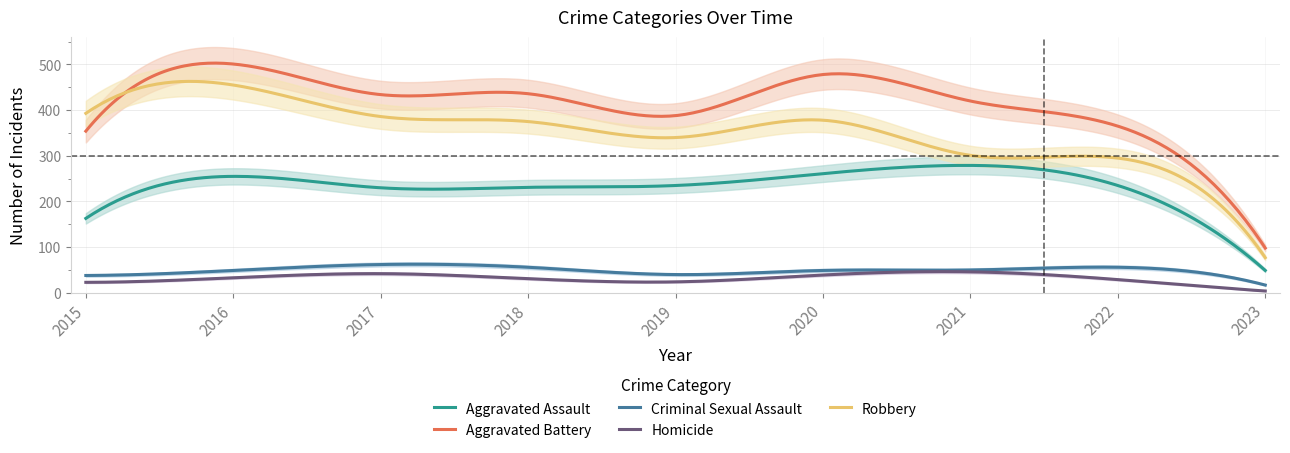

Reading right to left, what are all the values shown in this chart?

Aggravated Assault: 2023=49	2022=235	2021=279	2020=261	2019=235	2018=231	2017=230	2016=255	2015=163
Aggravated Battery: 2023=98	2022=365	2021=420	2020=478	2019=388	2018=436	2017=434	2016=501	2015=354
Criminal Sexual Assault: 2023=17	2022=56	2021=50	2020=49	2019=40	2018=56	2017=62	2016=49	2015=38
Homicide: 2023=4	2022=29	2021=46	2020=39	2019=24	2018=31	2017=42	2016=33	2015=23
Robbery: 2023=77	2022=295	2021=301	2020=378	2019=340	2018=375	2017=386	2016=455	2015=393